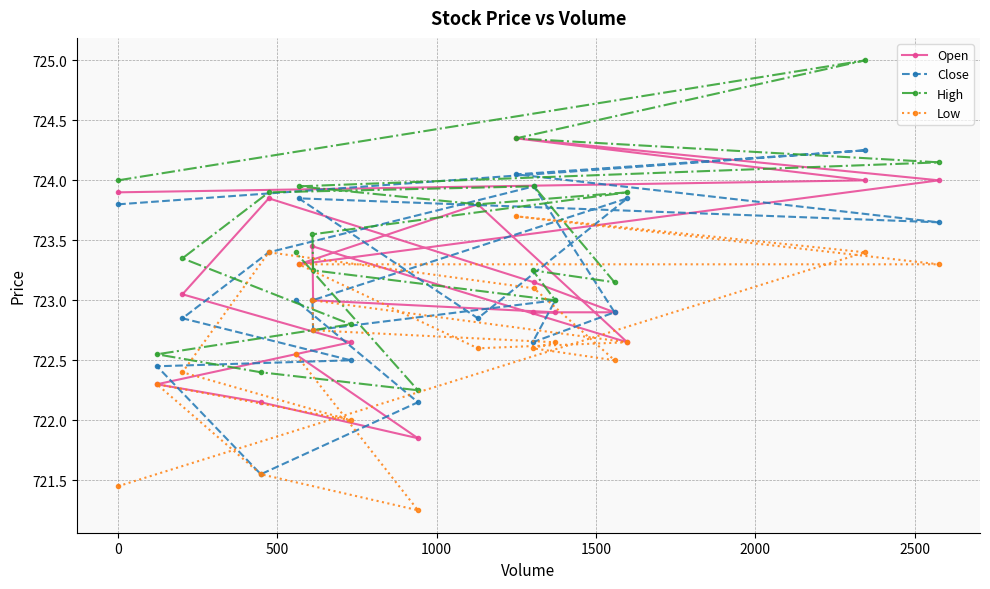

Which series has the largest total across all categories?

High